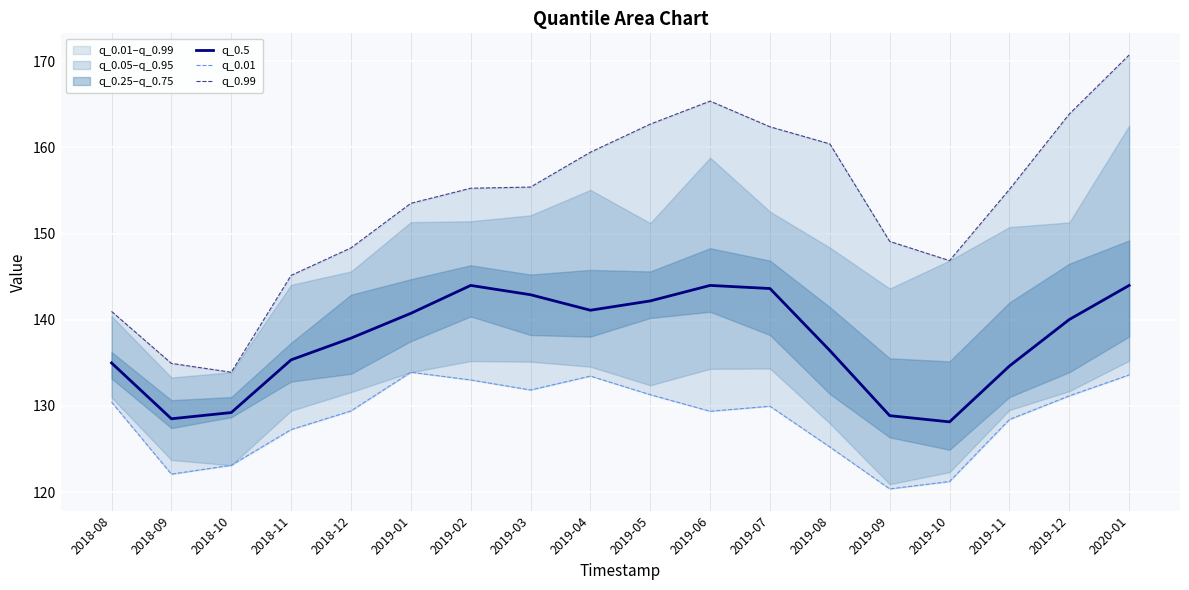

True or false: q_0.5 has a value of 129.2 at 2018-10.

True